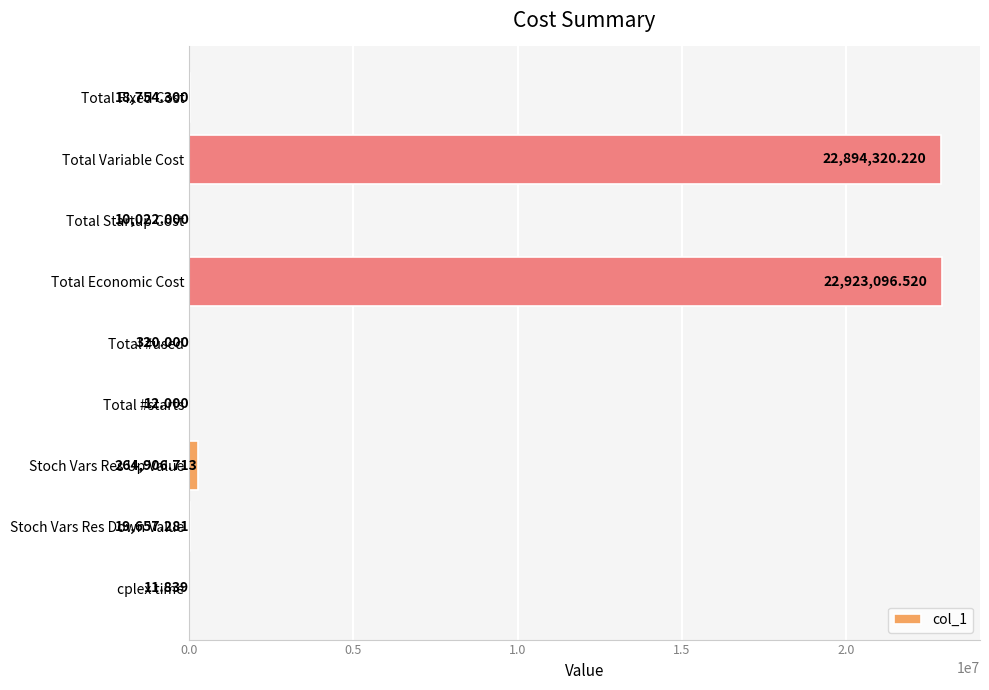

Where is the data nearest to the value 11461554?

Stoch Vars Res Up Value